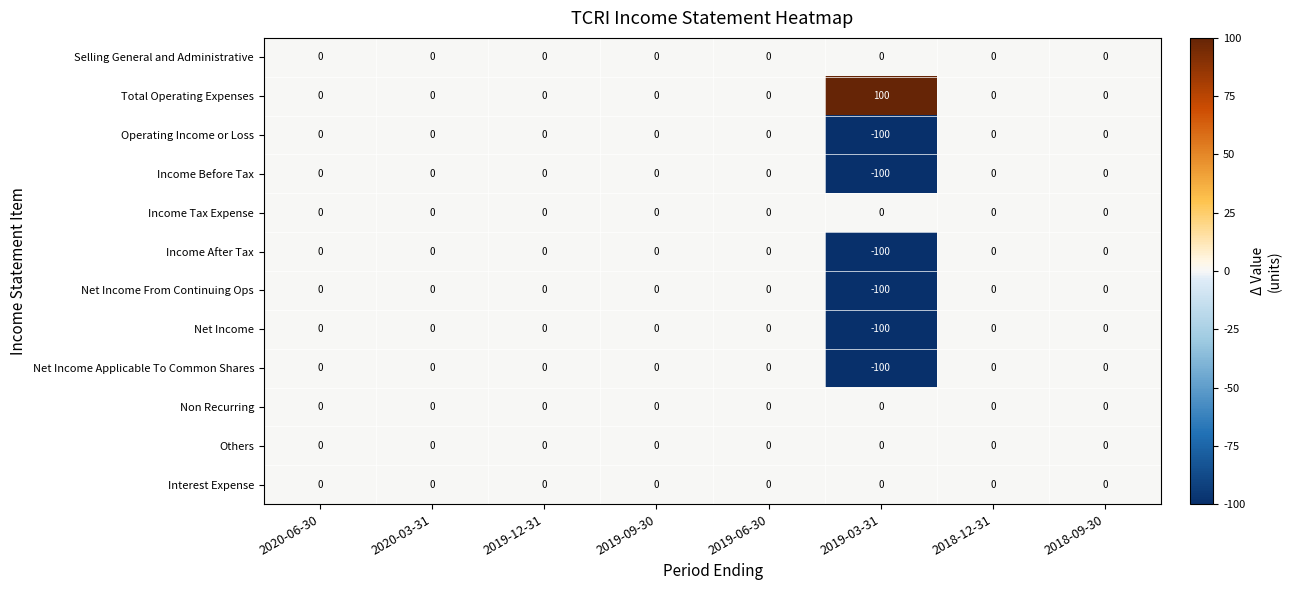

At which label is Income After Tax closest to -50?

2020-06-30